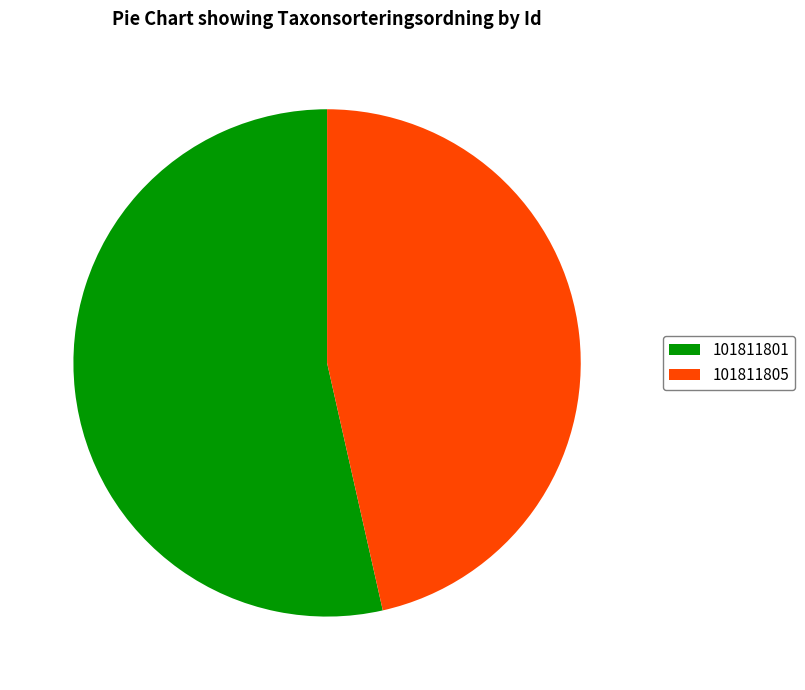

Combined, do 101811801 and 101811805 account for over 50%?

Yes